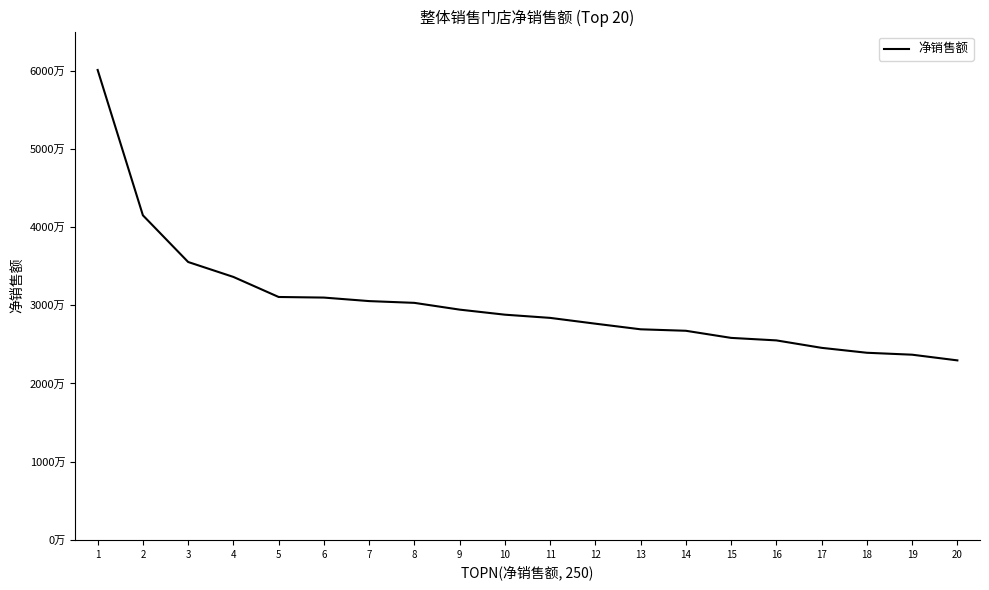

Reading right to left, what are all the values shown in this chart?

22949589.8	23676686.0	23924458.1	24553615.5	25506357.5	25826489.0	26737014.9	26925002.3	27644228.7	28385592.2	28795521.2	29442076.9	30307566.2	30533357.5	30983315.6	31059336.5	33624822.7	35534822.6	41507310.0	60098866.7